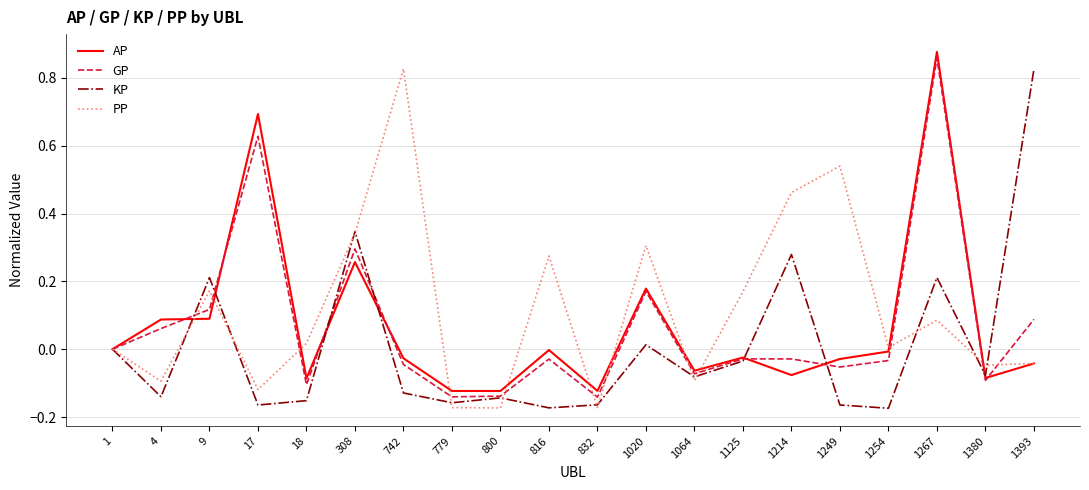

How many lines are shown in the chart?

4